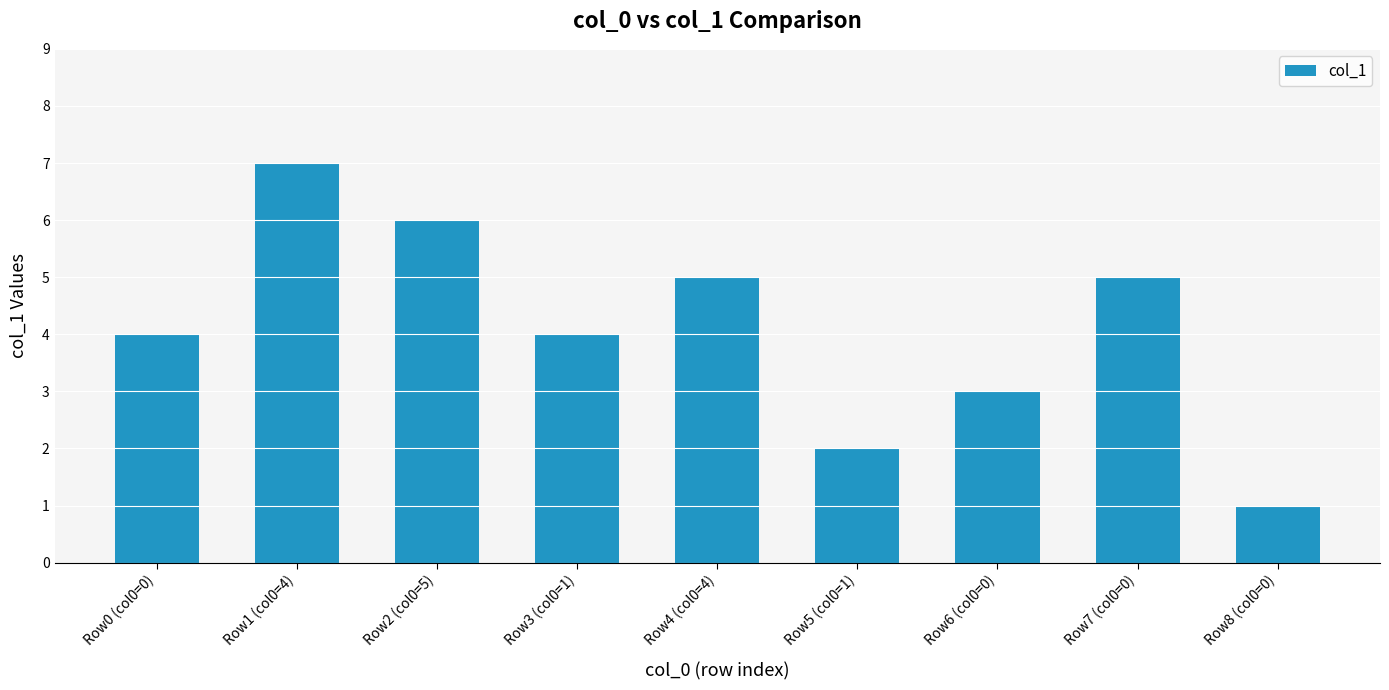

What is the value of the 4th bar from the left?

4